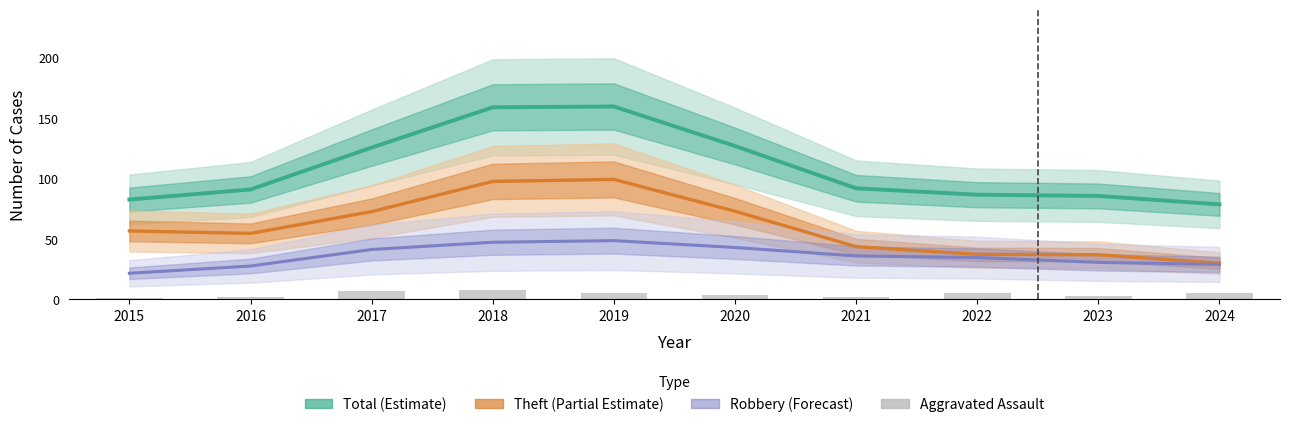

List the series in order of their peak value, lowest first.

Aggravated Assault, Robbery (Forecast), Theft (Partial Estimate), Total (Estimate)